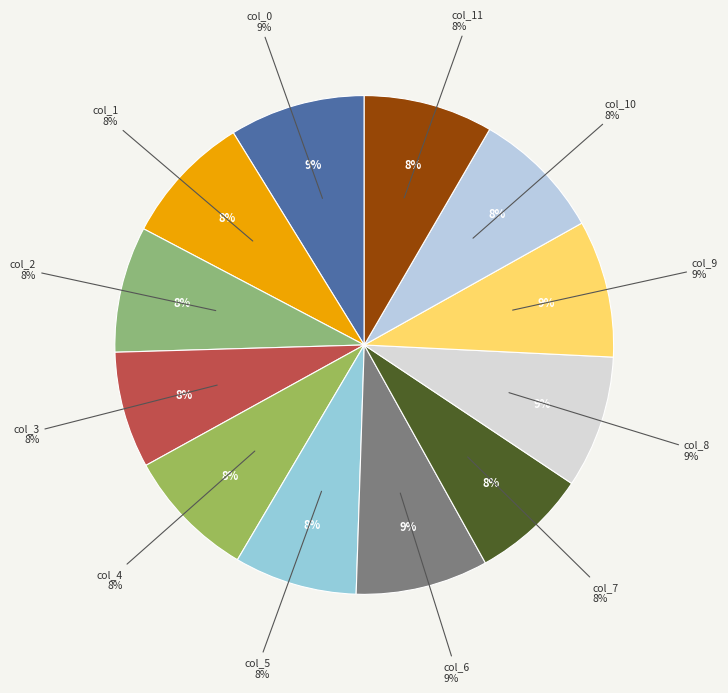

True or false: col_4 accounts for 8% of the total.

True